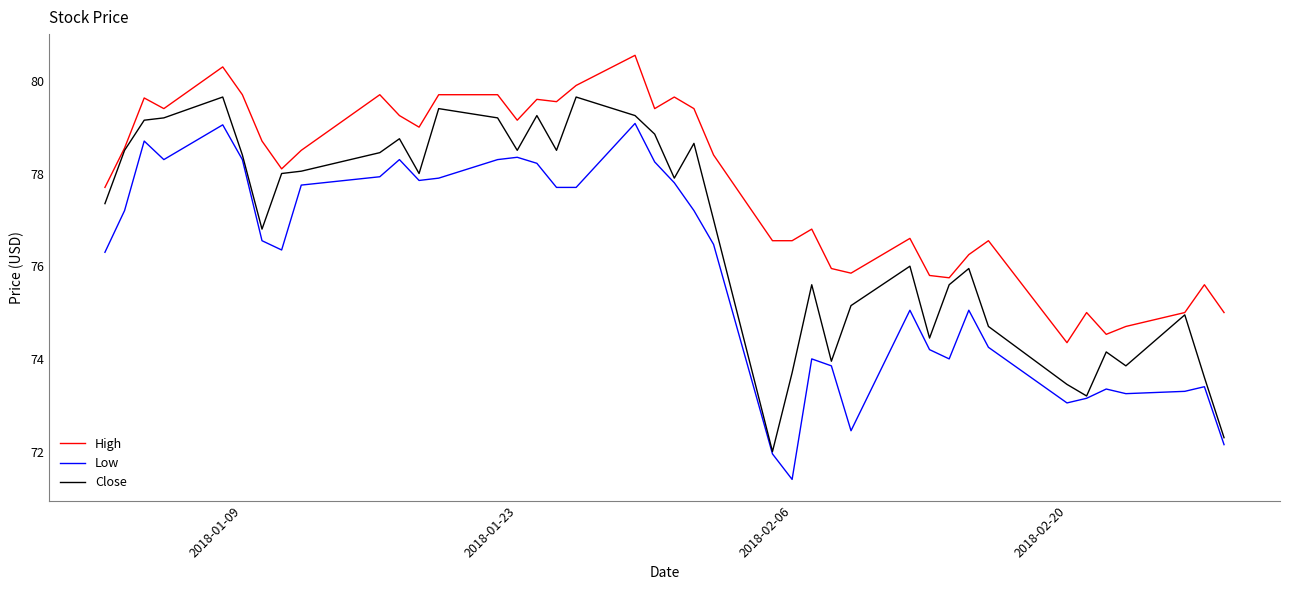

Which series has the largest total across all categories?

High